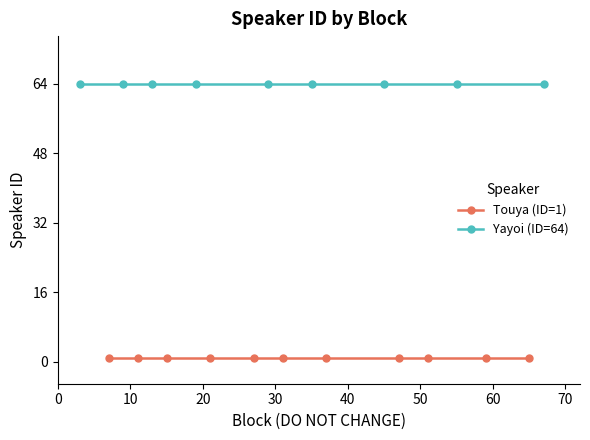

True or false: Touya (ID=1) has a value of 1 at 10.

True